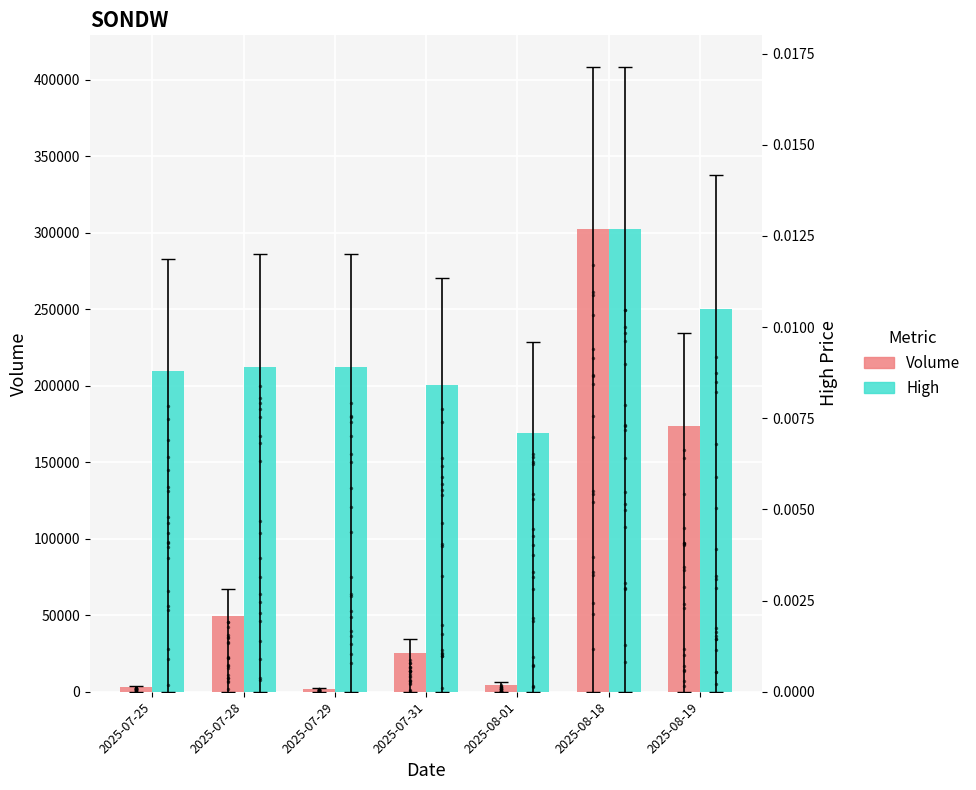

What are all the series names shown in the legend?

Volume, High